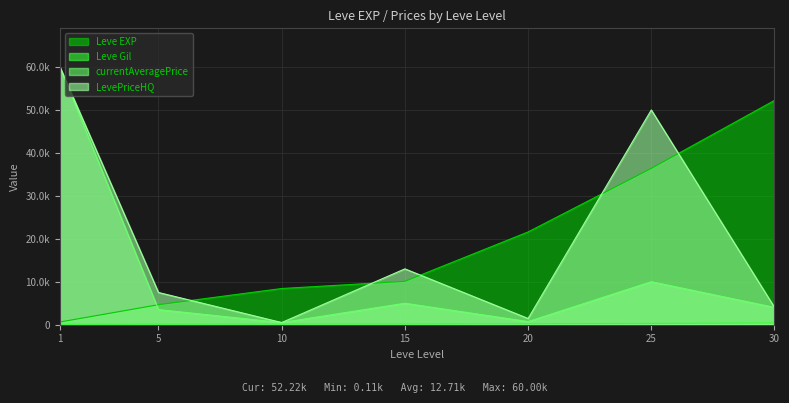

Which series ends up on top after the final intersection of Leve EXP and currentAveragePrice?

Leve EXP